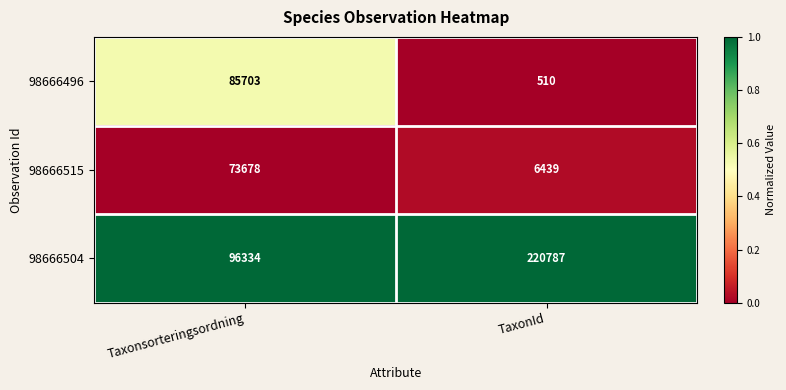

What is the difference between the maximum and minimum values in the 98666496 series?

85193